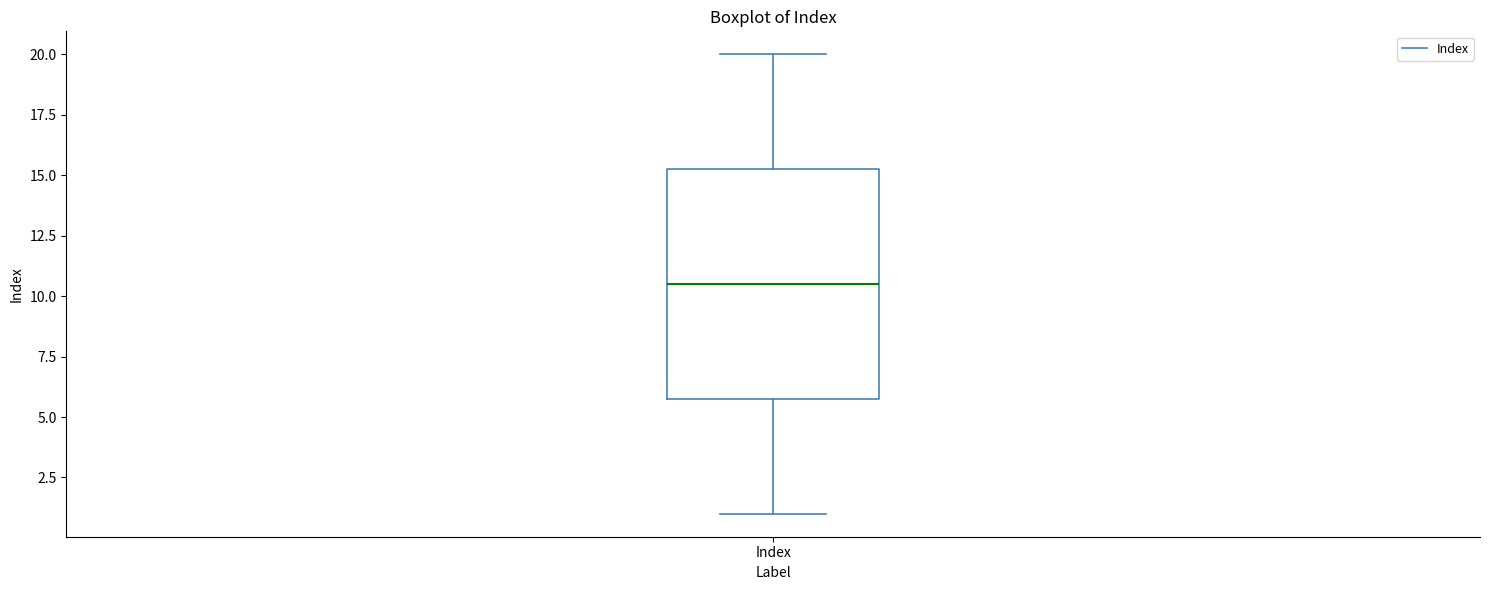

Transcribe this box plot: give where the median line is, the range the box spans, and where the two whiskers end, as read against the y-axis. The values are not printed on the chart, so give them approximately, as read against the axis.

median 10.5, box 6.0 to 15.5, whiskers 1.0 to 20.0